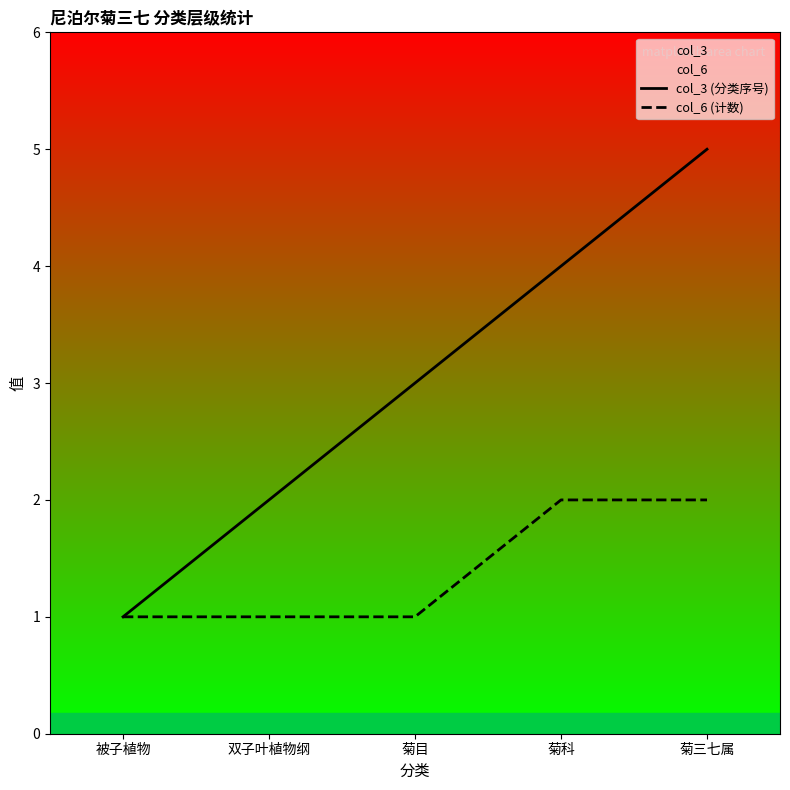

Which category has the highest value across all series?

菊三七属